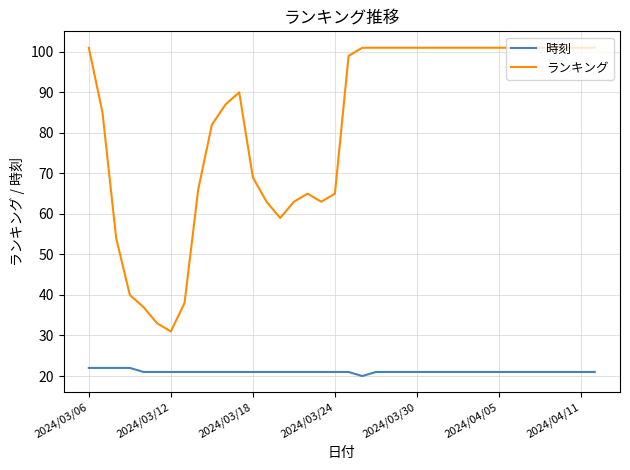

True or false: ランキング and 時刻 intersect in this chart.

False